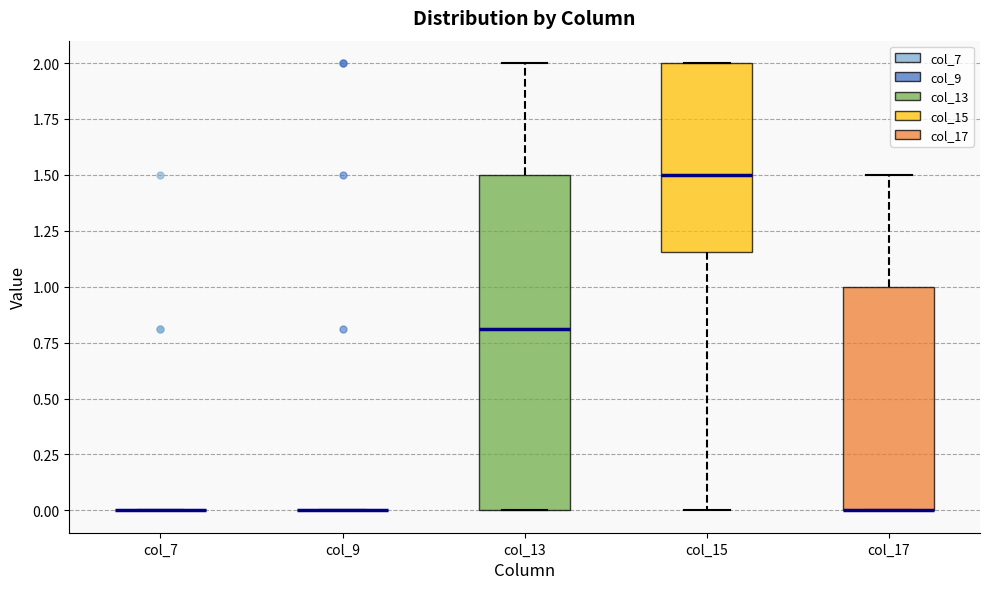

Reading left to right, transcribe this box plot: for each box, give where its median line is, the range the box spans, and where its two whiskers end, as read against the y-axis. The values are not printed on the chart, so give them approximately, as read against the axis.

col_7: box collapsed to a line at 0.00, whiskers 0.00 to 0.00
col_9: box collapsed to a line at 0.00, whiskers 0.00 to 0.00
col_13: median 0.80, box 0.00 to 1.50, whiskers 0.00 to 2.00
col_15: median 1.50, box 1.15 to 2.00, whiskers 0.00 to 2.00
col_17: median 0.00 (drawn on the box's lower edge), box 0.00 to 1.00, whiskers 0.00 to 1.50